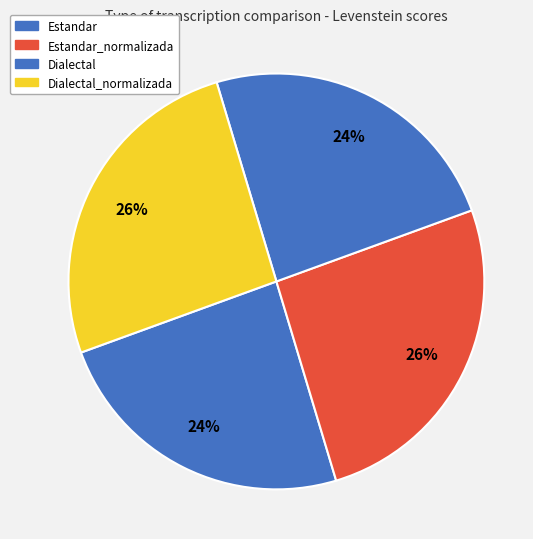

Which slice is the largest?

Estandar_normalizada